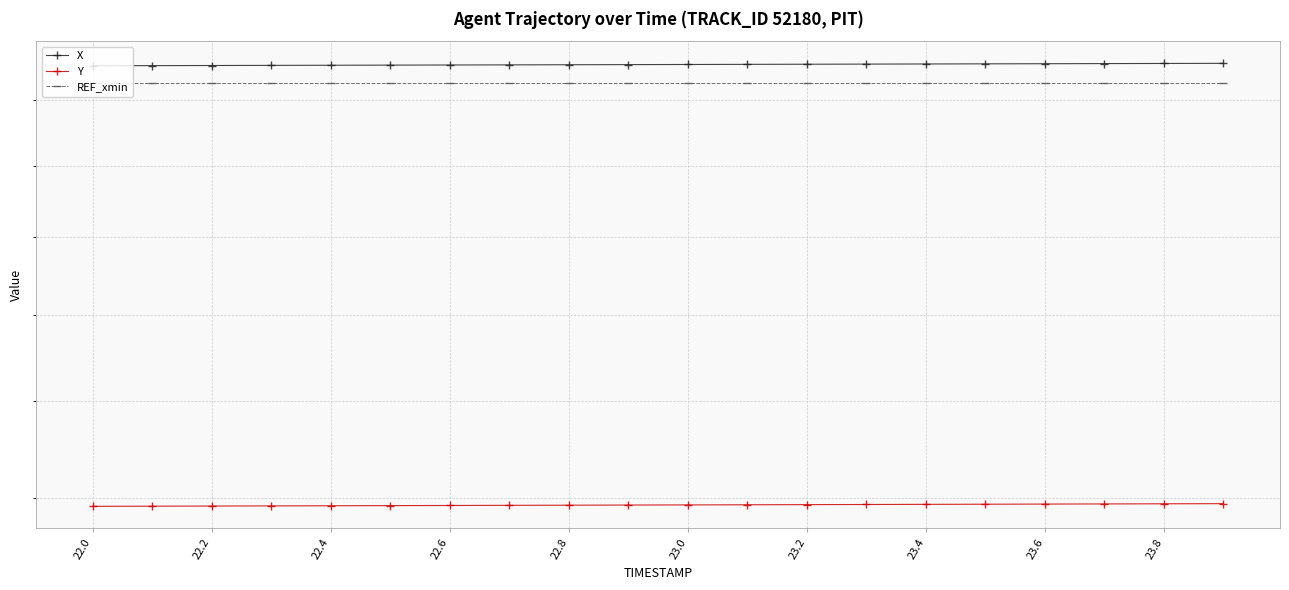

How many data points does each series have?

20